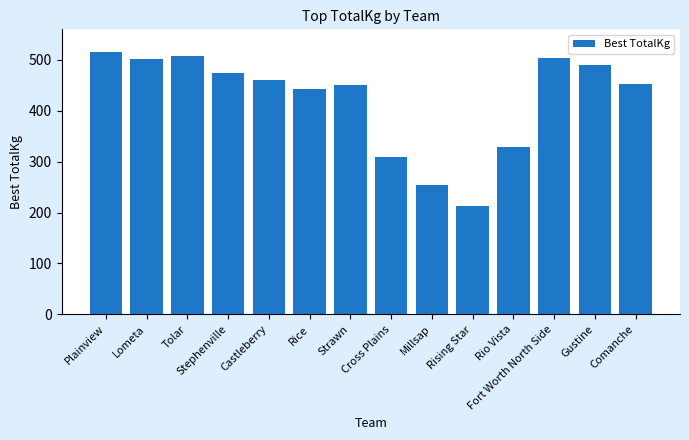

How many data points are above 460?

7